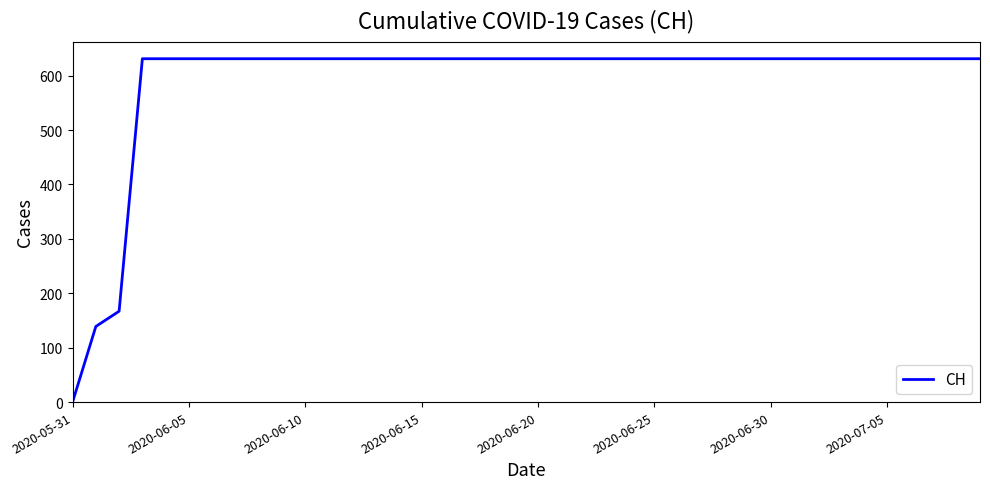

What is the maximum value shown in the chart?

631